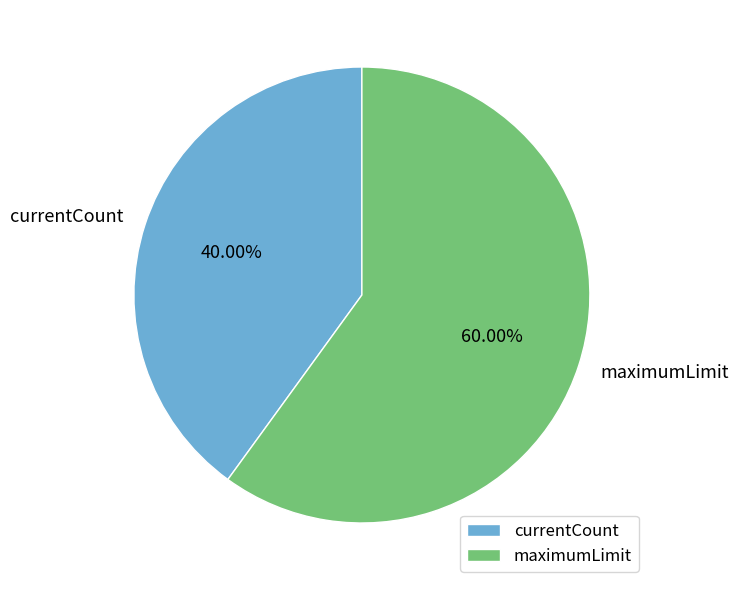

Does maximumLimit account for over 50% of the chart?

Yes